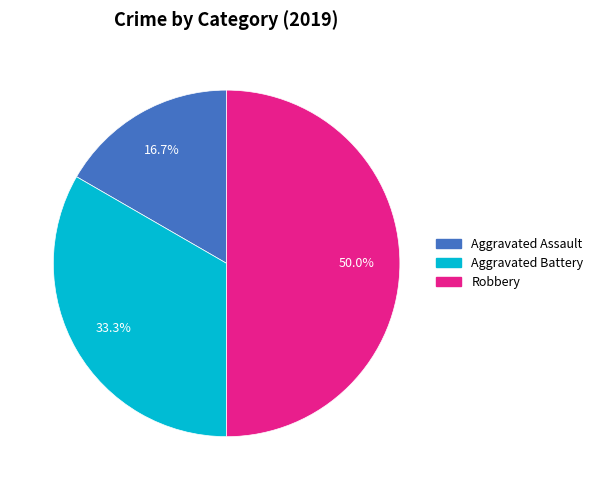

To the nearest percent, what portion does Aggravated Battery represent?

33%